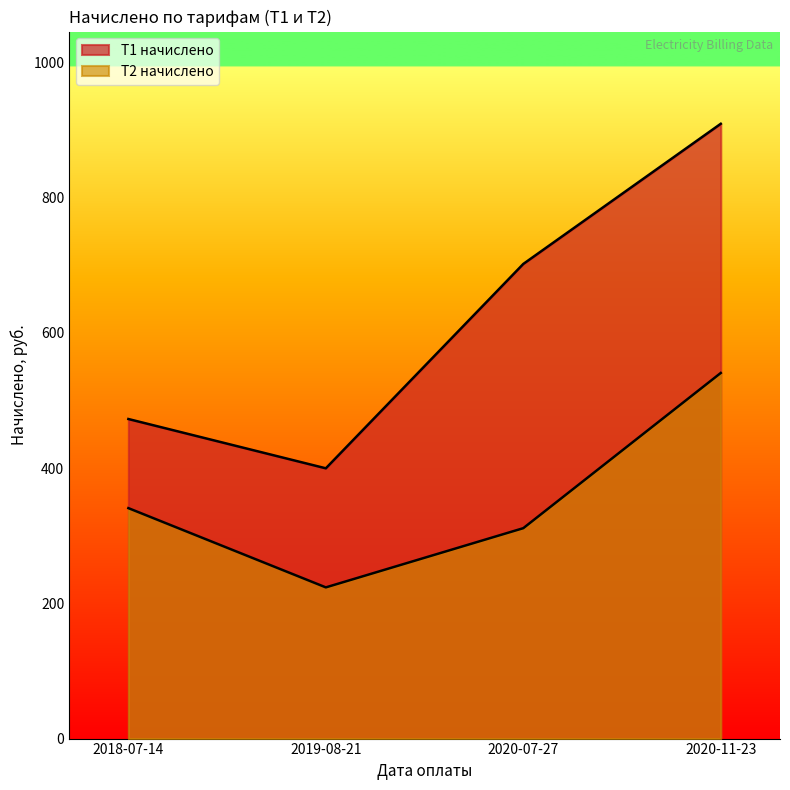

Which series has the widest spread of values?

Т1 начислено